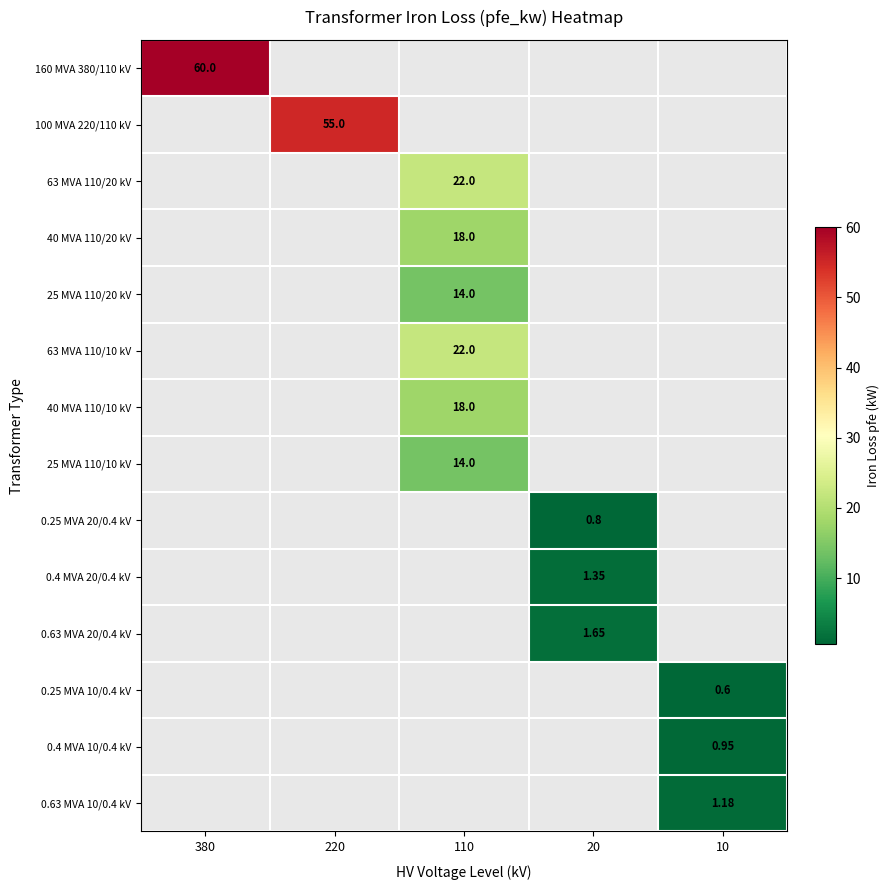

The 63 MVA 110/20 kV series shows 0.0 at 10. True or false?

True